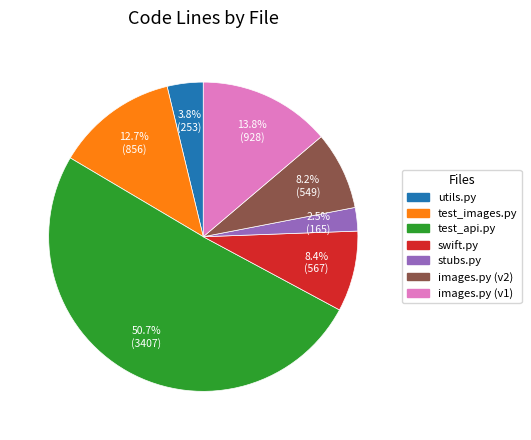

How many segments does this pie chart have?

7